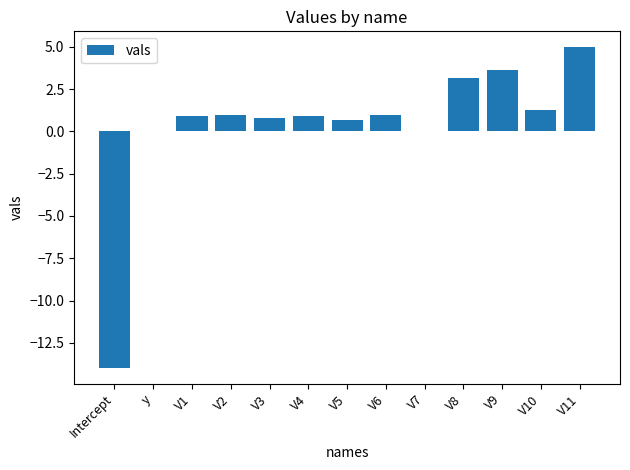

What is the change in value from Intercept to V10?

+15.3